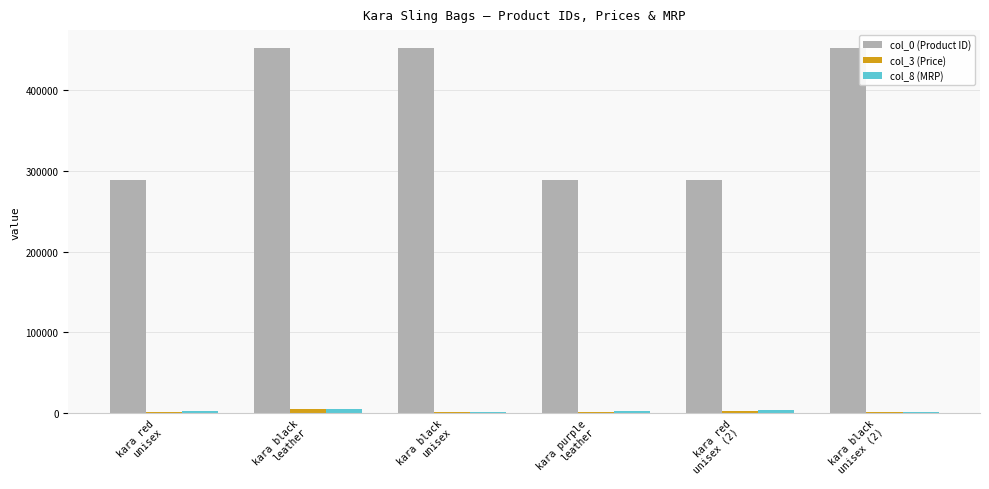

What is the average value of the col_8 (MRP) series?

2944